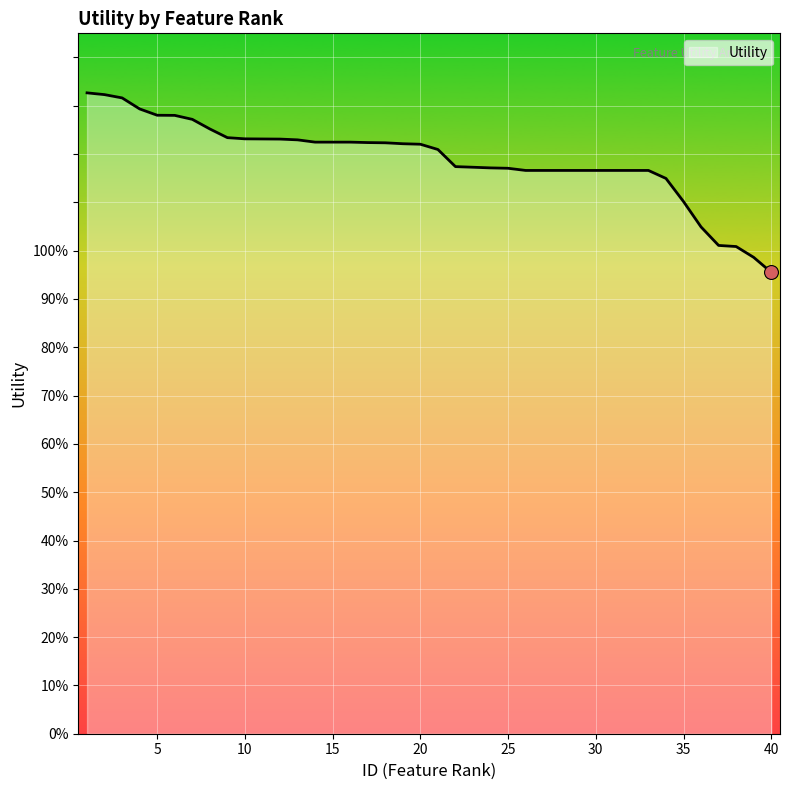

What is the difference between the second highest and minimum values?

0.4